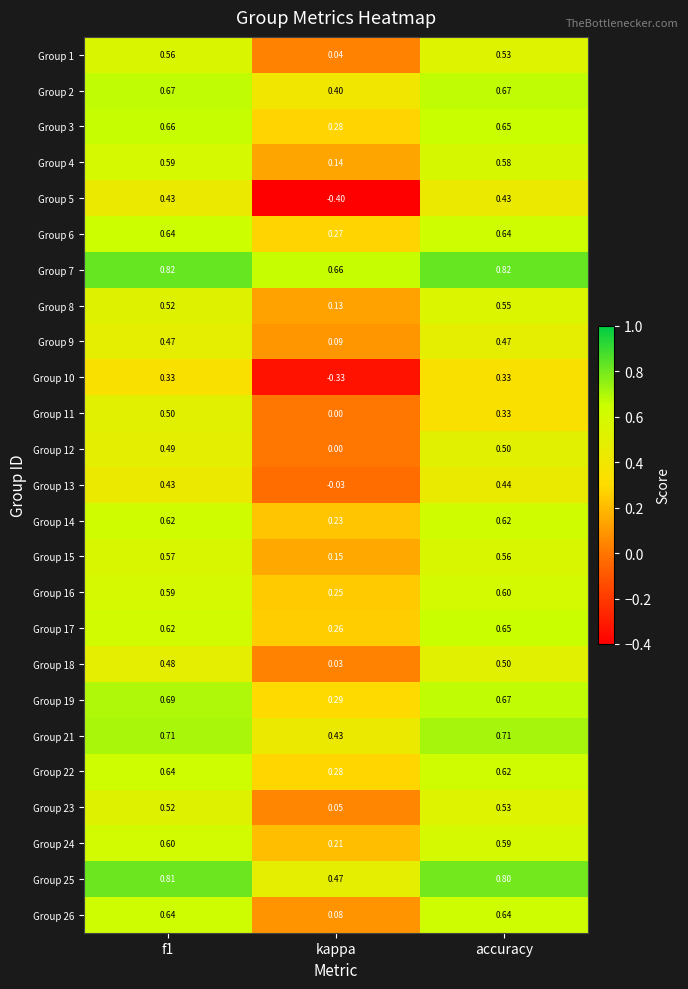

Where is Group 22 nearest to the value 0?

kappa